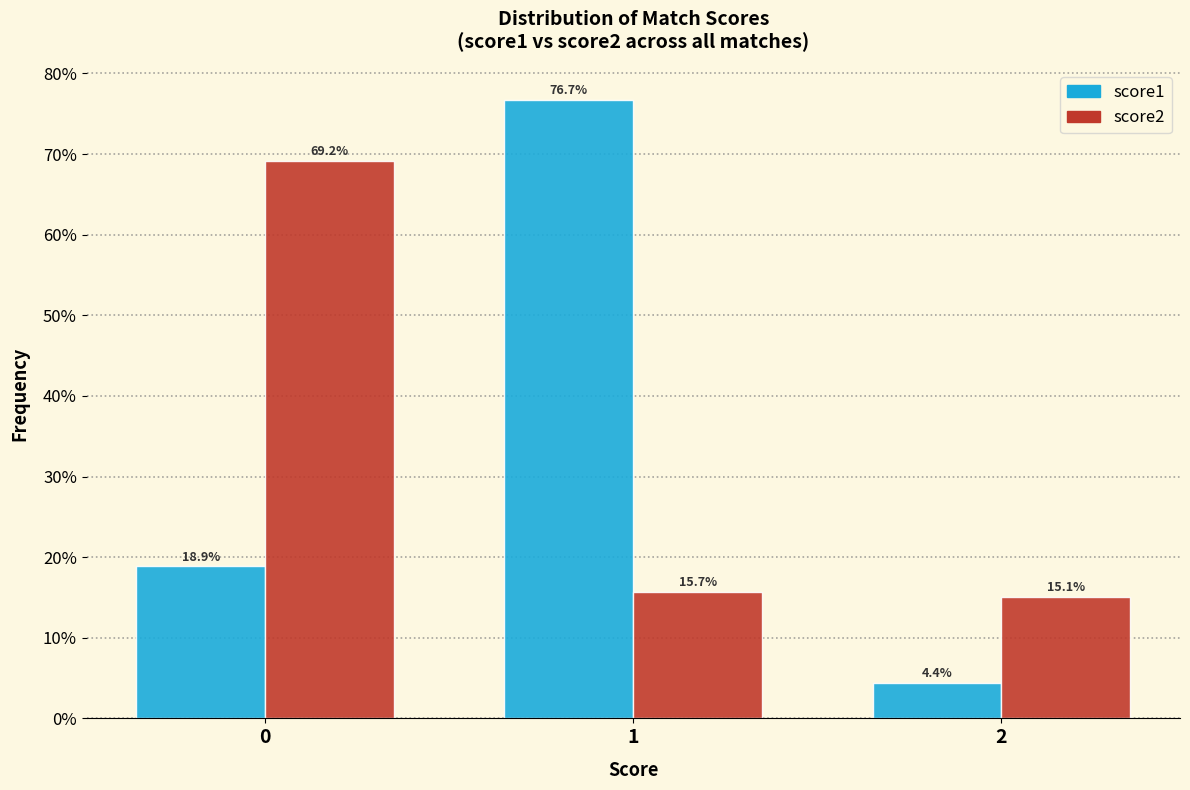

In the score2 series, which range on the x-axis has the tallest bar?

-0.5 to 0.5